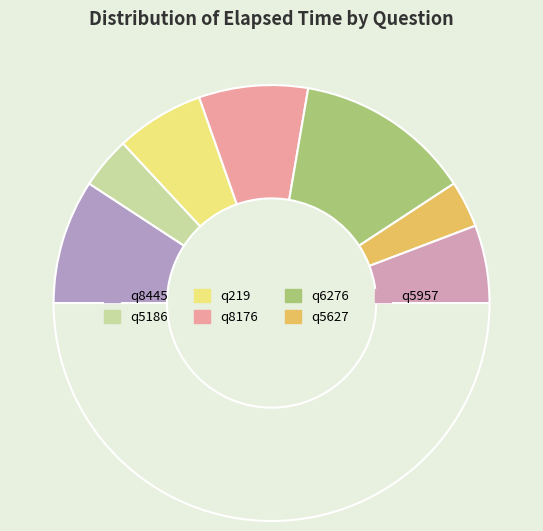

How many slices are in this pie chart?

8